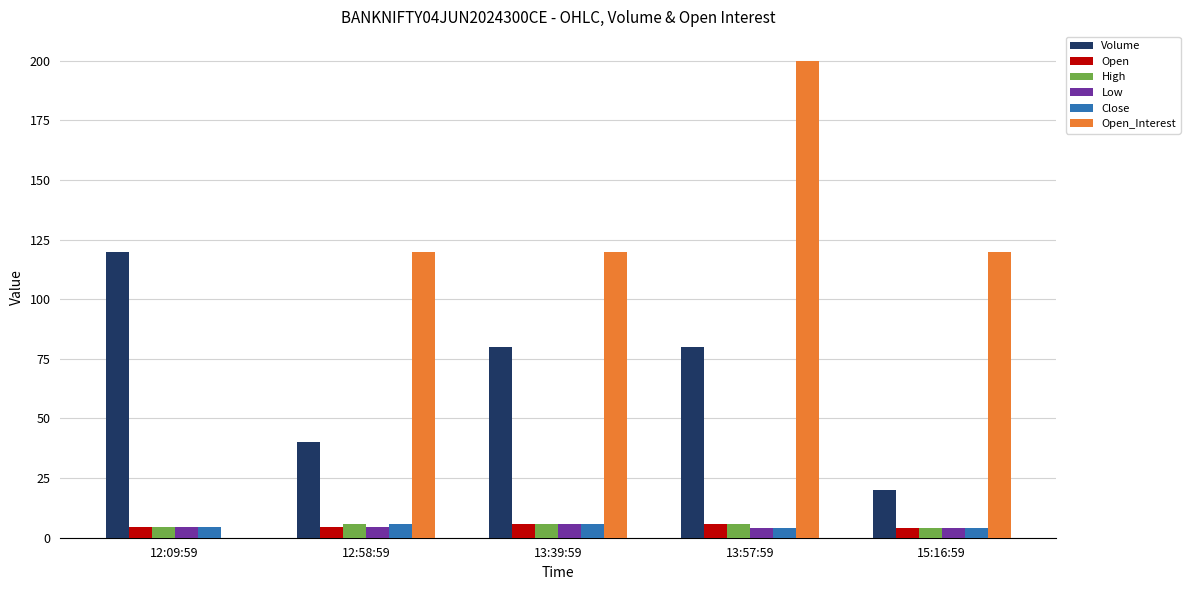

At which category is the sum across all series the highest?

13:57:59